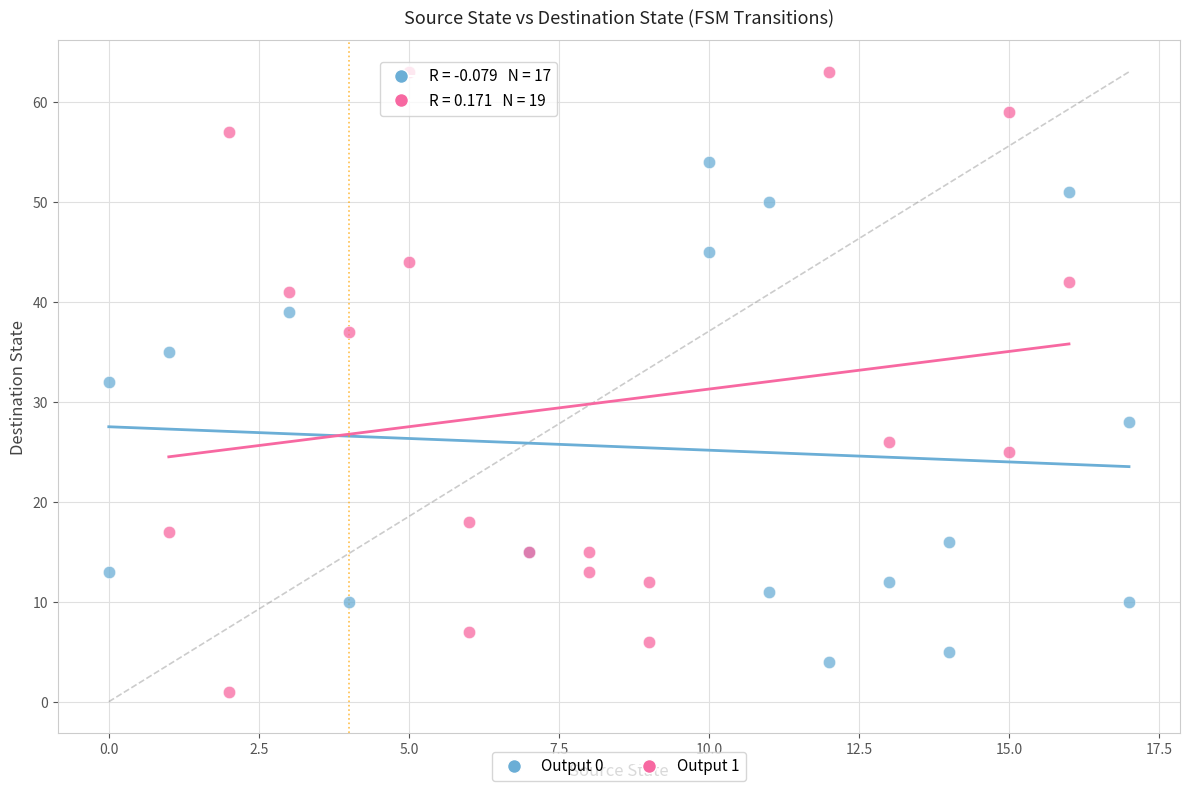

Which series reaches the minimum Y coordinate?

Output 1